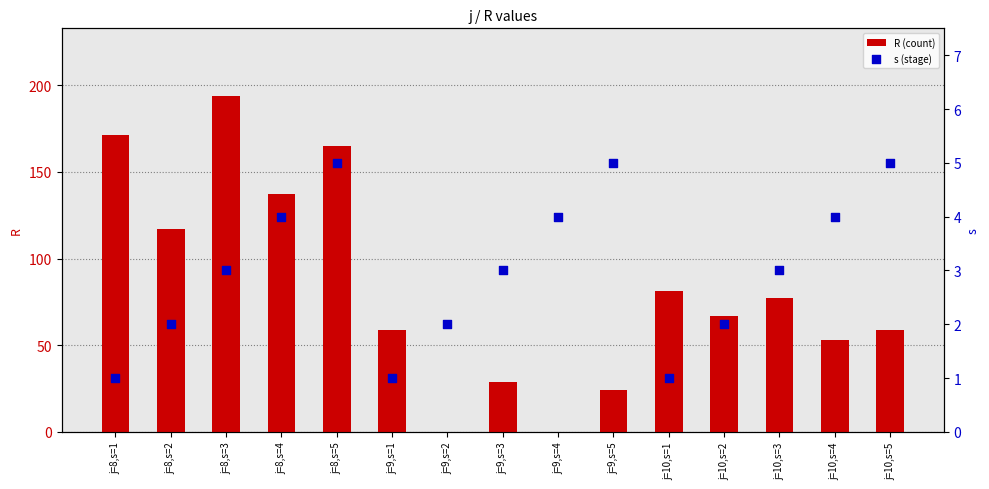

What is the total value across all series at j=9,s=2?

2